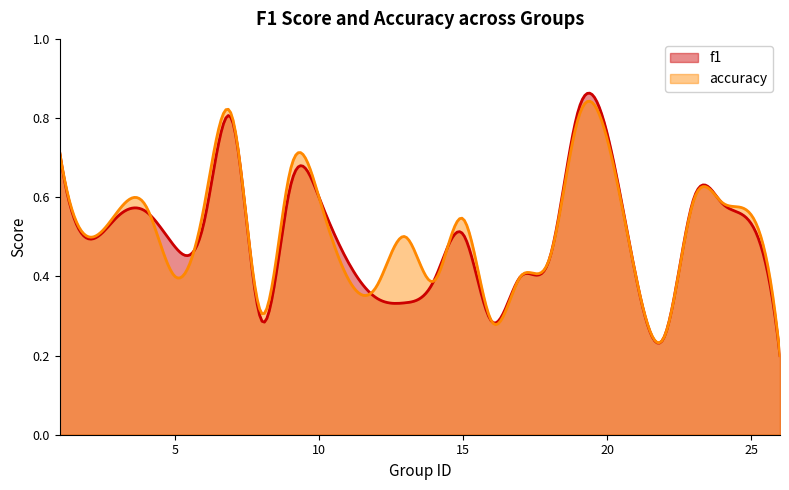

Reading left to right, extract all data points from this chart.

f1: 1=0.7	2=0.5	3=0.6	4=0.6	5=0.5	6=0.5	7=0.8	8=0.3	9=0.6	10=0.6	12=0.3	13=0.3	14=0.4	15=0.5	16=0.3	17=0.4	18=0.4	19=0.8	21=0.4	22=0.2	23=0.6	24=0.6	25=0.5	26=0.2
accuracy: 1=0.7	2=0.5	3=0.6	4=0.6	5=0.4	6=0.6	7=0.8	8=0.3	9=0.7	10=0.6	12=0.4	13=0.5	14=0.4	15=0.5	16=0.3	17=0.4	18=0.4	19=0.8	21=0.4	22=0.2	23=0.6	24=0.6	25=0.6	26=0.2